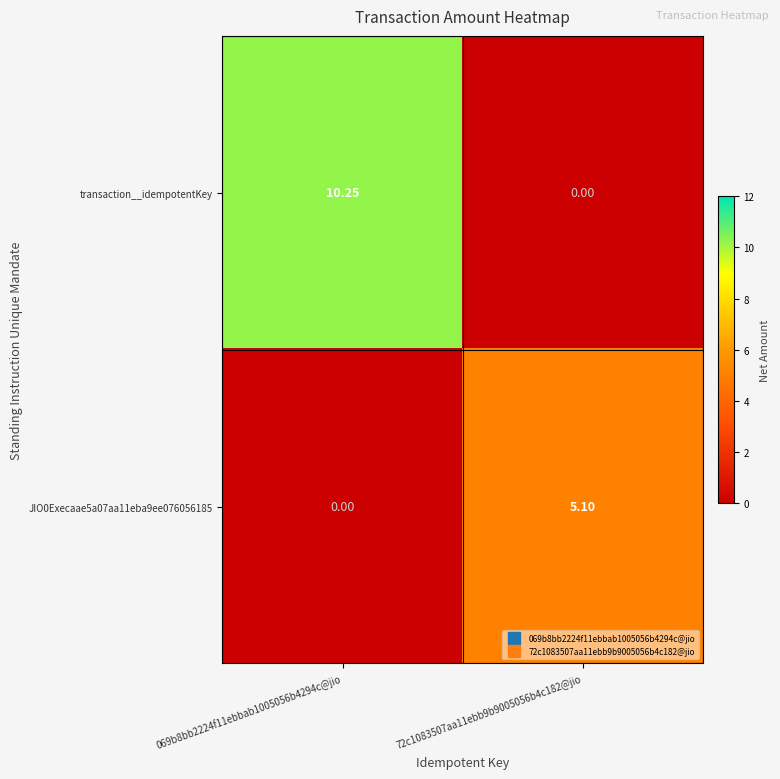

Is the value of JIO0Execaae5a07aa11eba9ee076056185 at 069b8bb2224f11ebbab1005056b4294c@jio greater than the value of transaction__idempotentKey at 069b8bb2224f11ebbab1005056b4294c@jio?

No